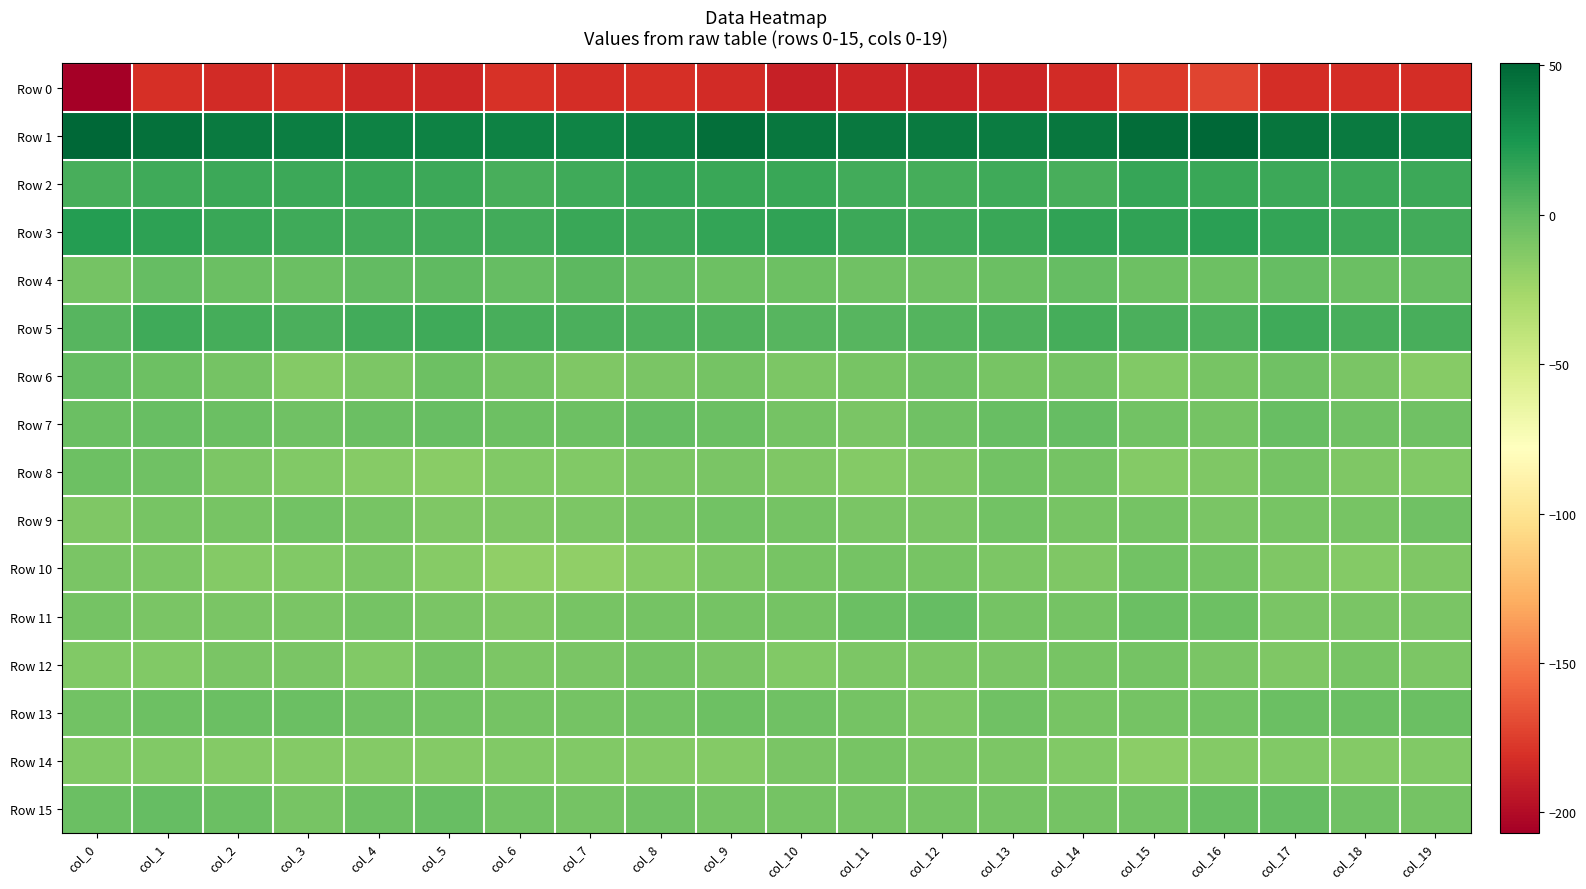

Which series has the largest range (max minus min)?

Row 0